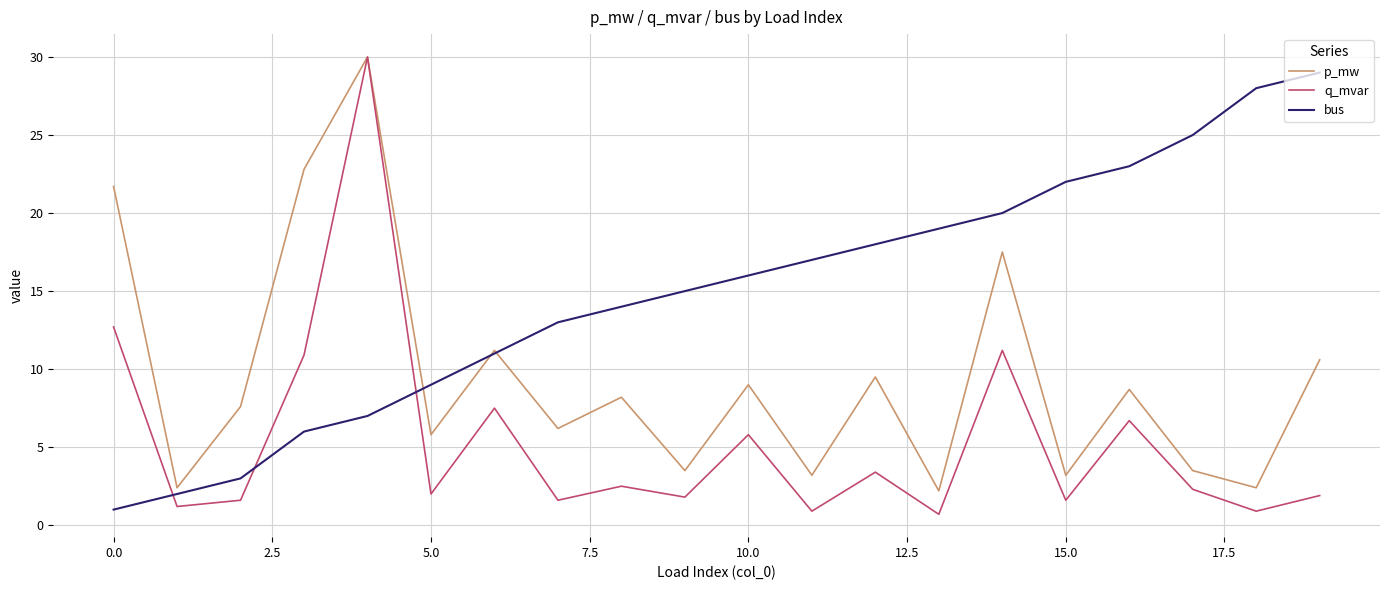

Which series has the largest total across all categories?

bus